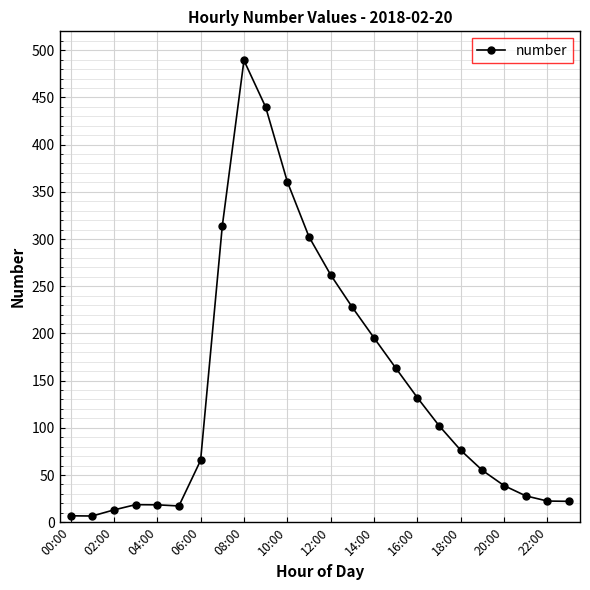

What is the greatest value displayed?

489.2